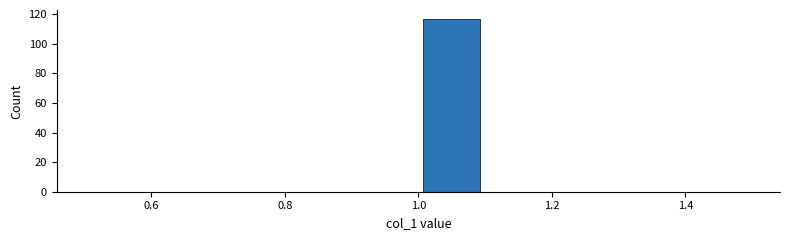

Reading left to right, transcribe this chart: for each bar, give the range it covers on the x-axis and its height. The values are not printed on the chart, so give them approximately, as read against the axis.

0.5 to 0.6: 0
0.6 to 0.7: 0
0.7 to 0.8: 0
0.8 to 0.9: 0
0.9 to 1.0: 0
1.0 to 1.1: 118
1.1 to 1.2: 0
1.2 to 1.3: 0
1.3 to 1.4: 0
1.4 to 1.5: 0